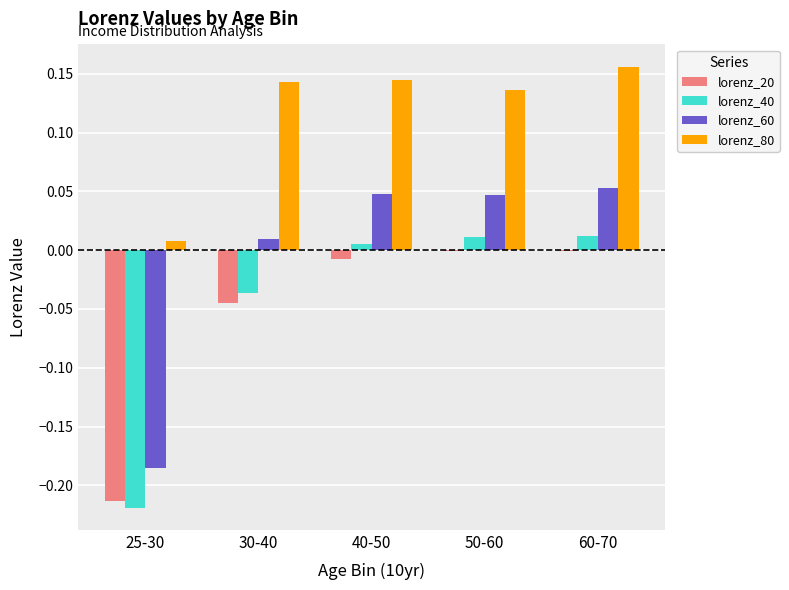

How many groups of bars are there?

5